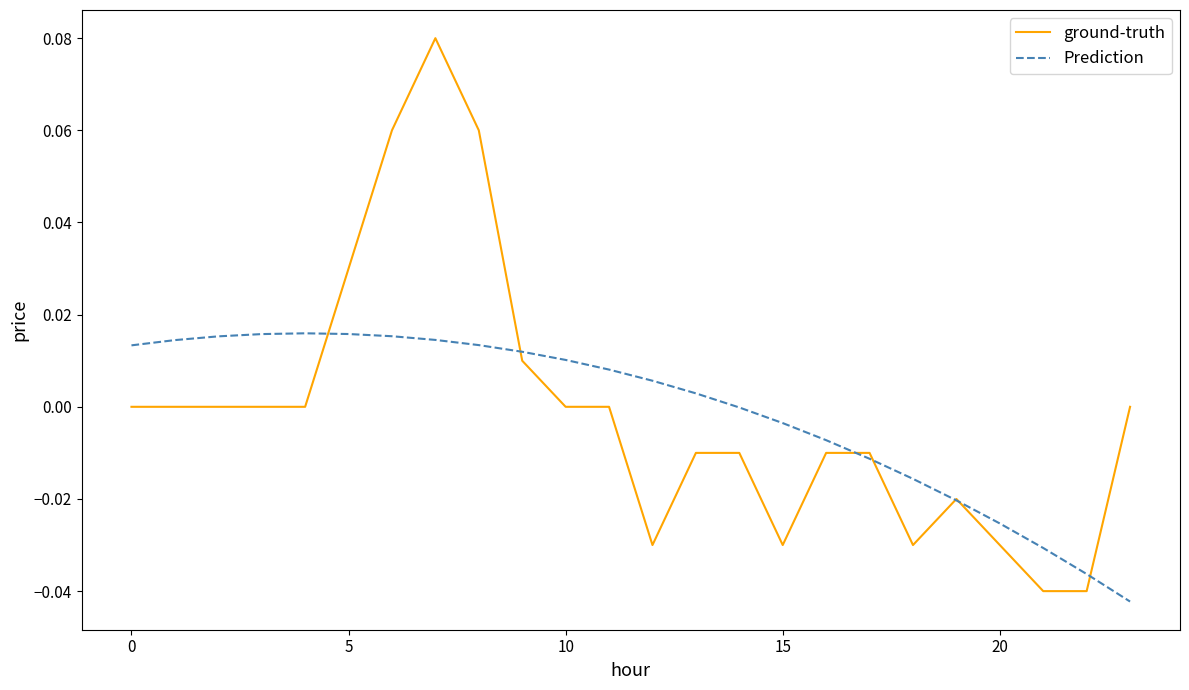

List the series in order of their peak value, lowest first.

Prediction, ground-truth